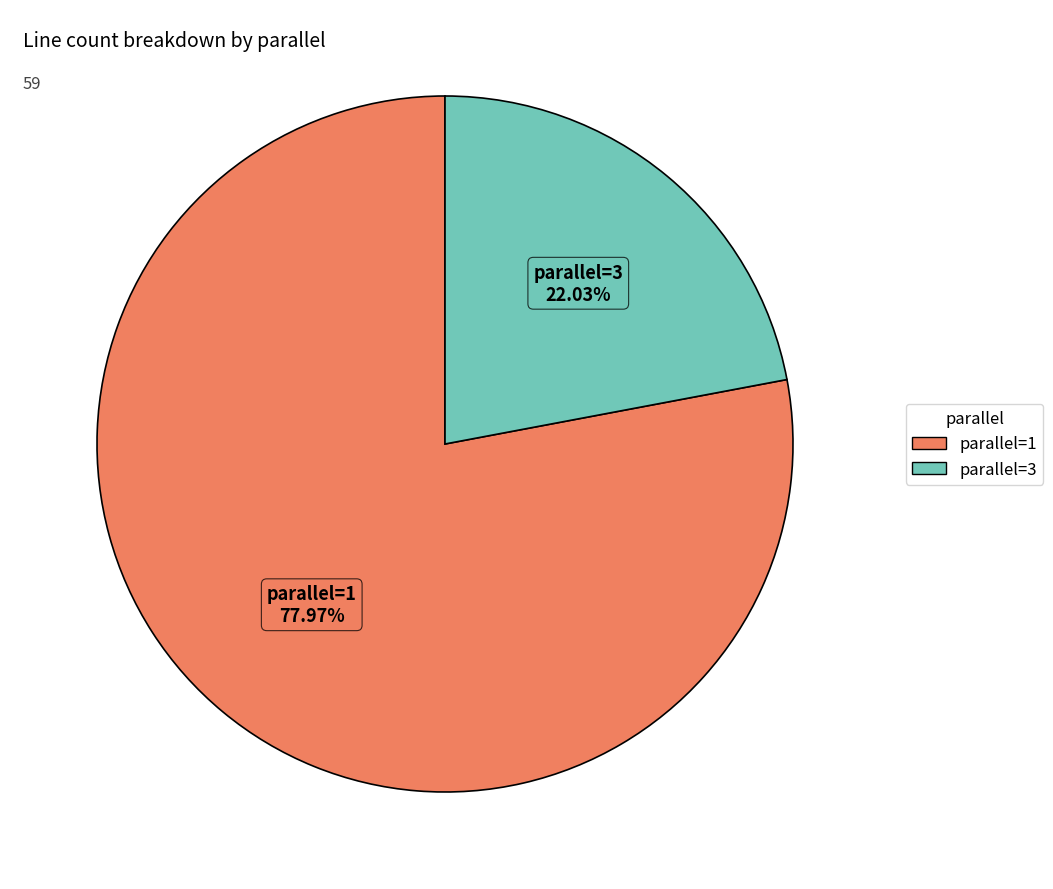

Is there a majority slice in this chart?

Yes